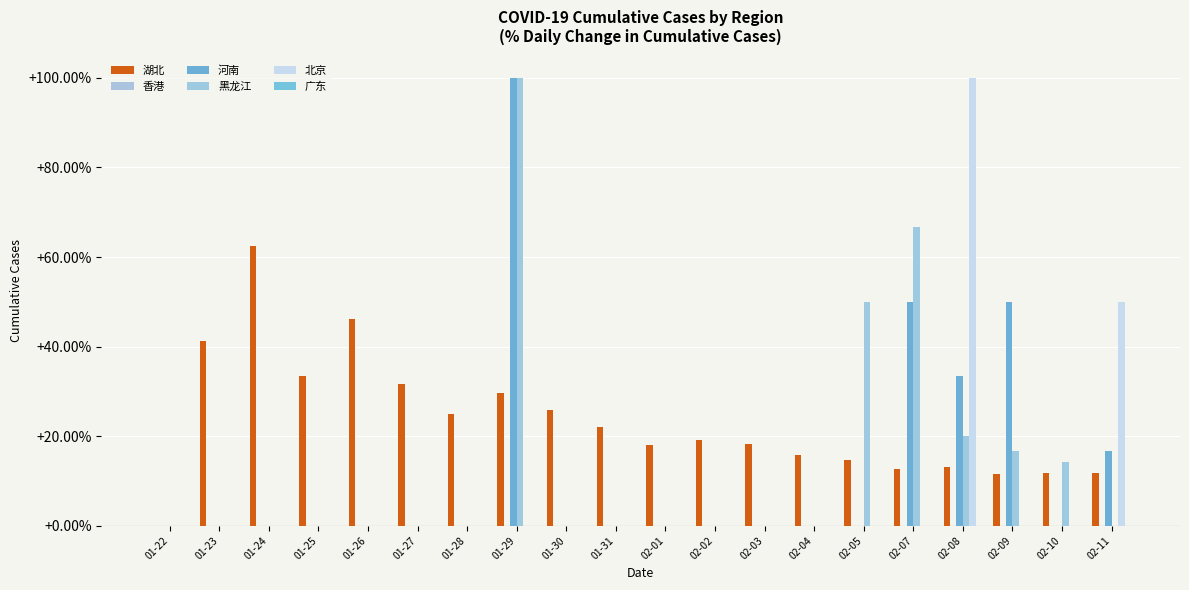

Is it true that 河南 equals 52.2 at 01-29?

False